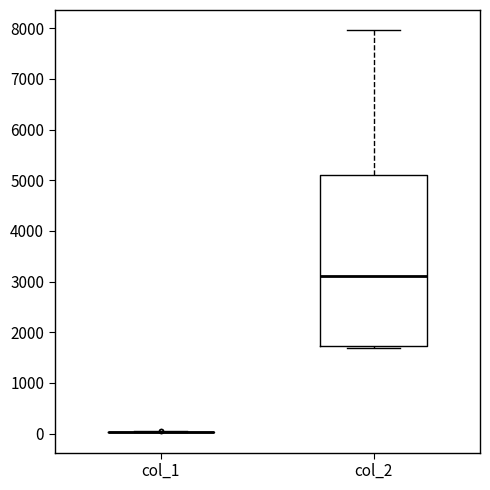

Where is the upper edge of the box for col_2 on the y-axis? The values are not printed on the chart, so give them approximately, as read against the axis.

5100